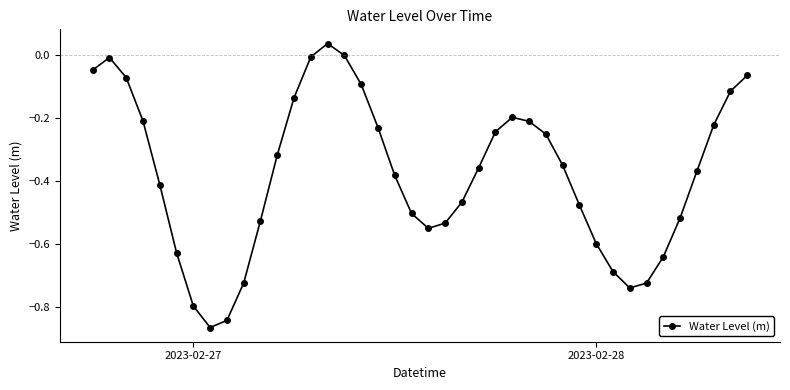

How many points are higher than both their immediate neighbors (excluding endpoints)?

3